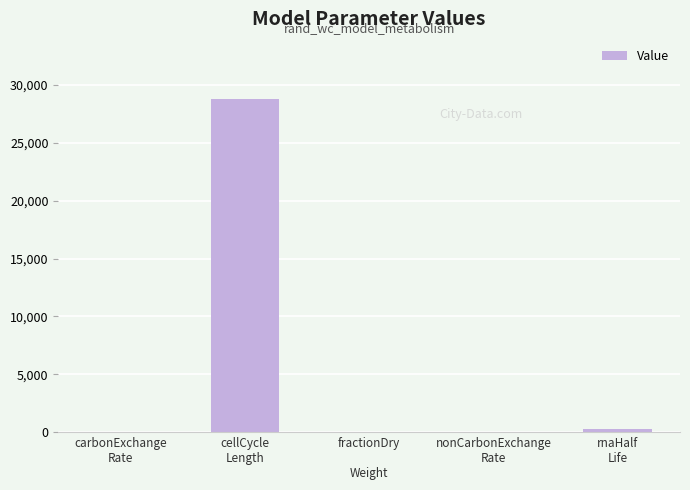

What is the sum of all values?

29132.3